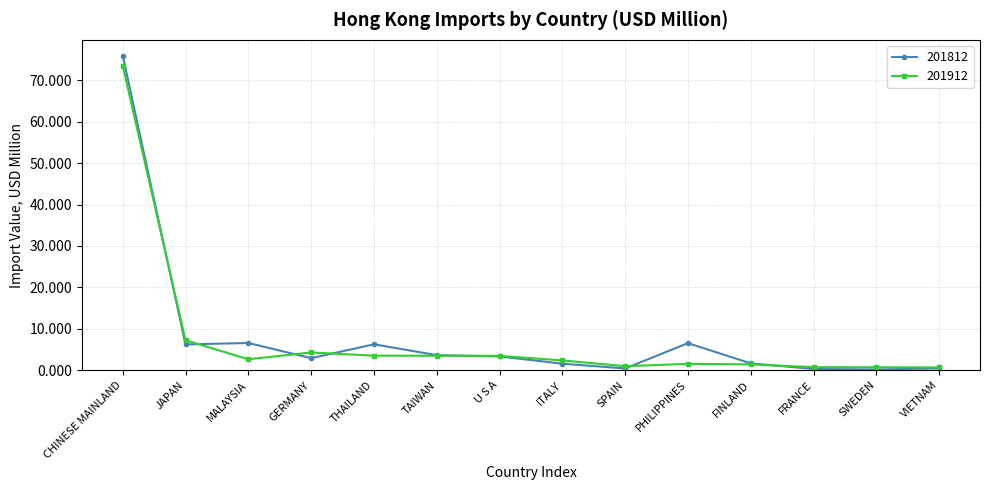

What is the approximate value of 201912 at SWEDEN?

0.7